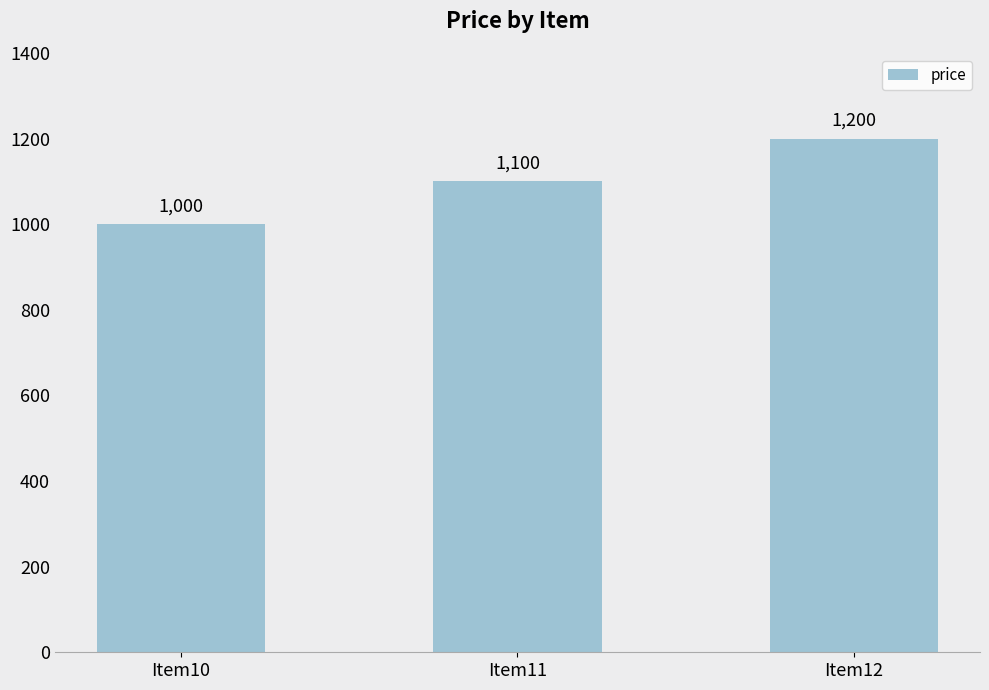

What is the sum of the values at Item12 and Item11?

2300